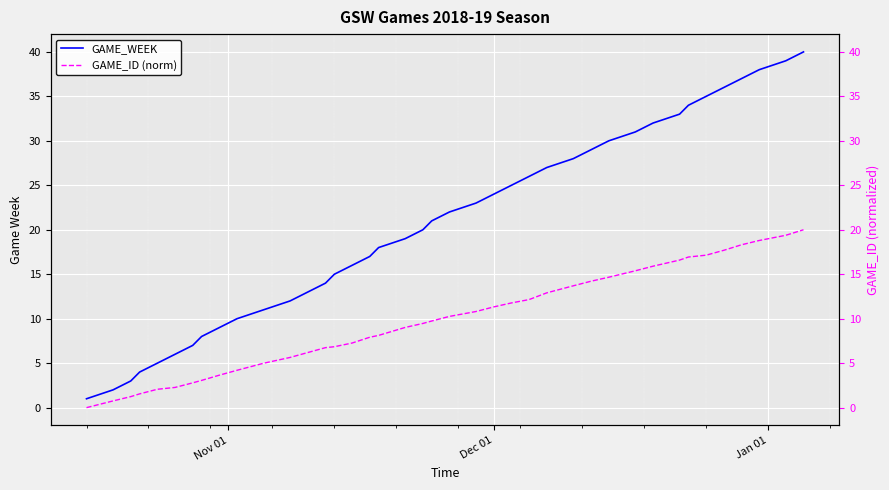

How many categories are shown in the chart?

40